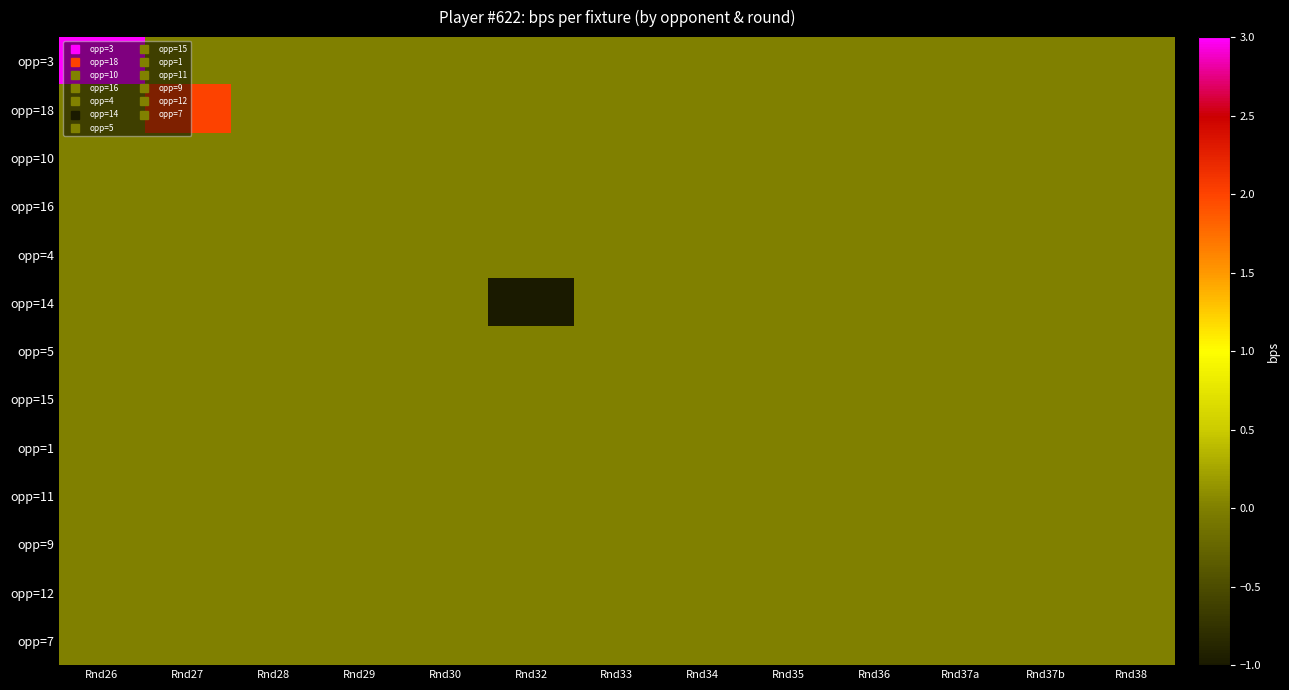

Which series has the largest total across all categories?

opp=3